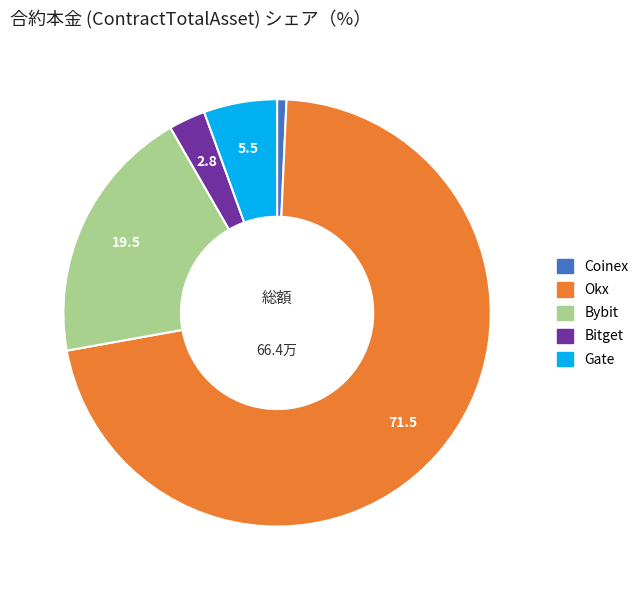

Is it true that Bitget is 3% of the pie?

True